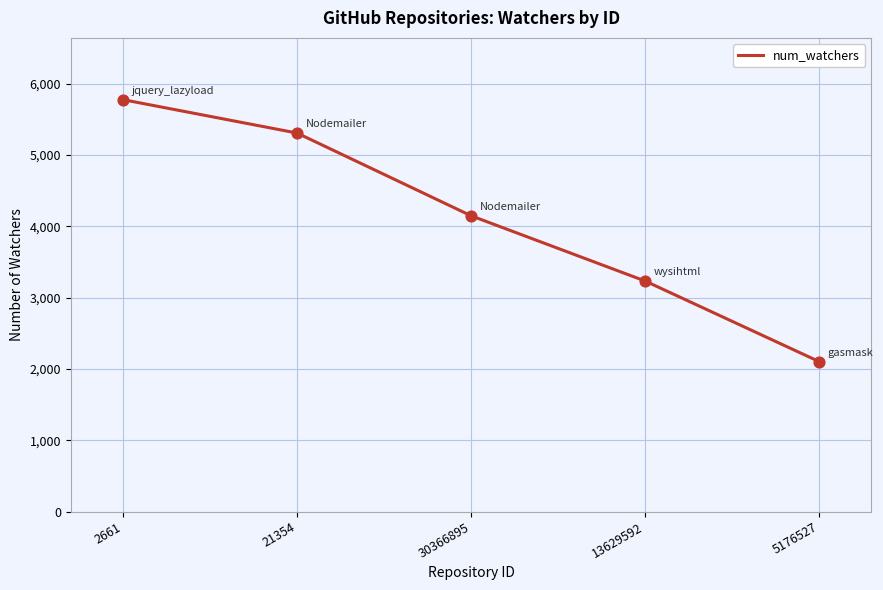

Approximately how many times larger is the value at 30366895 compared to 2661?

0.7